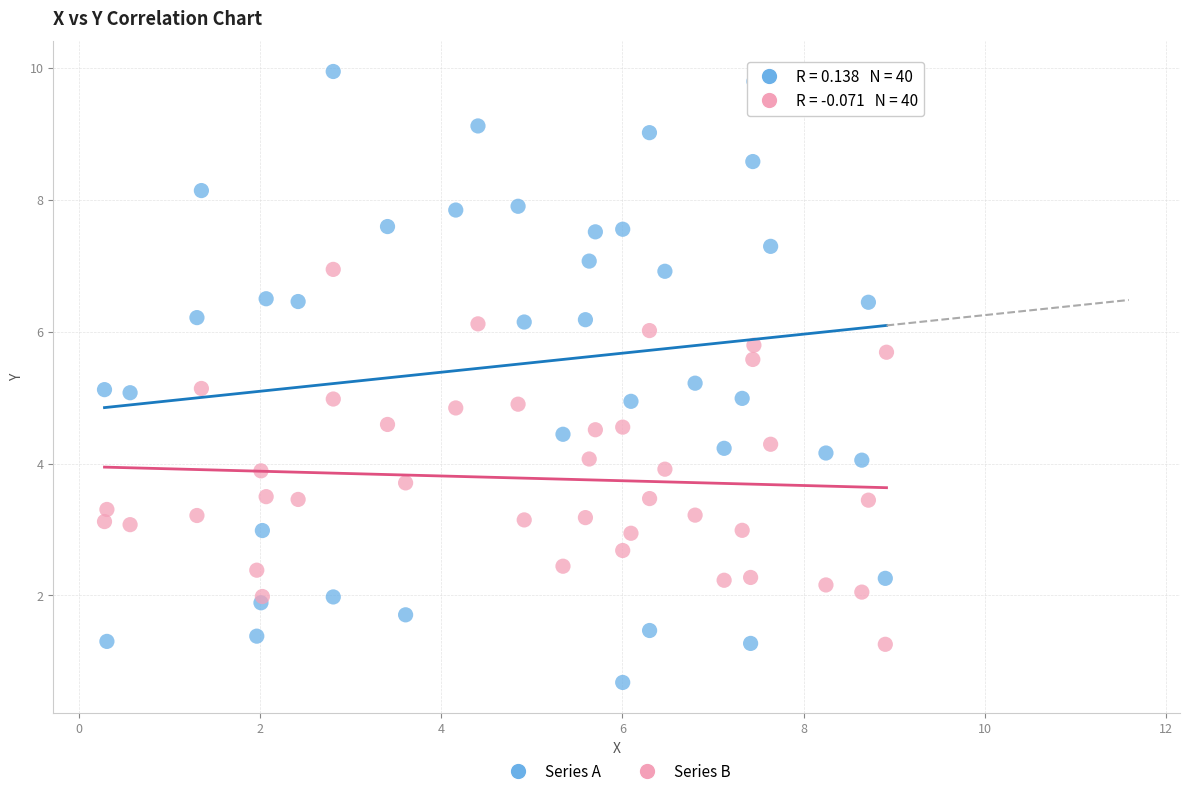

Which series reaches the maximum Y coordinate?

Series A